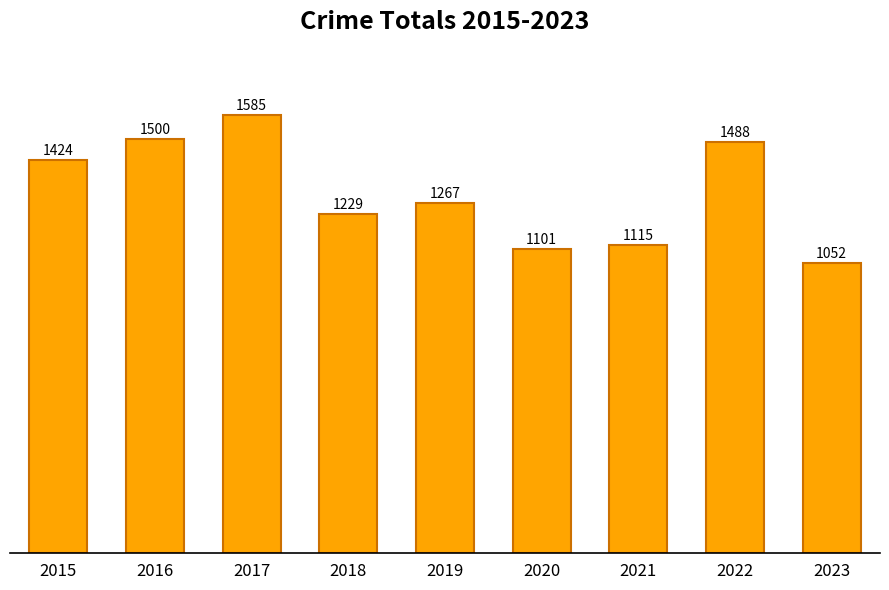

What is the difference between the second highest and second lowest values?

399